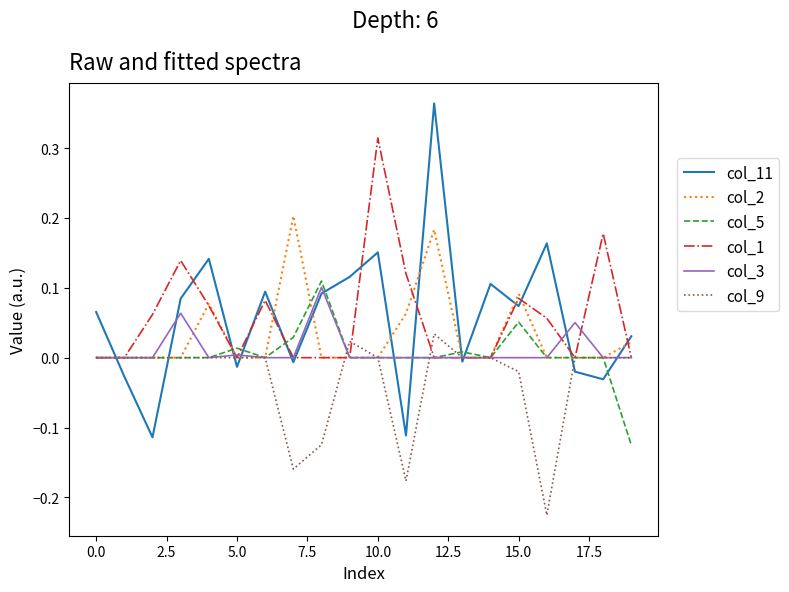

After their last crossing, which series has the higher values: col_11 or col_5?

col_11